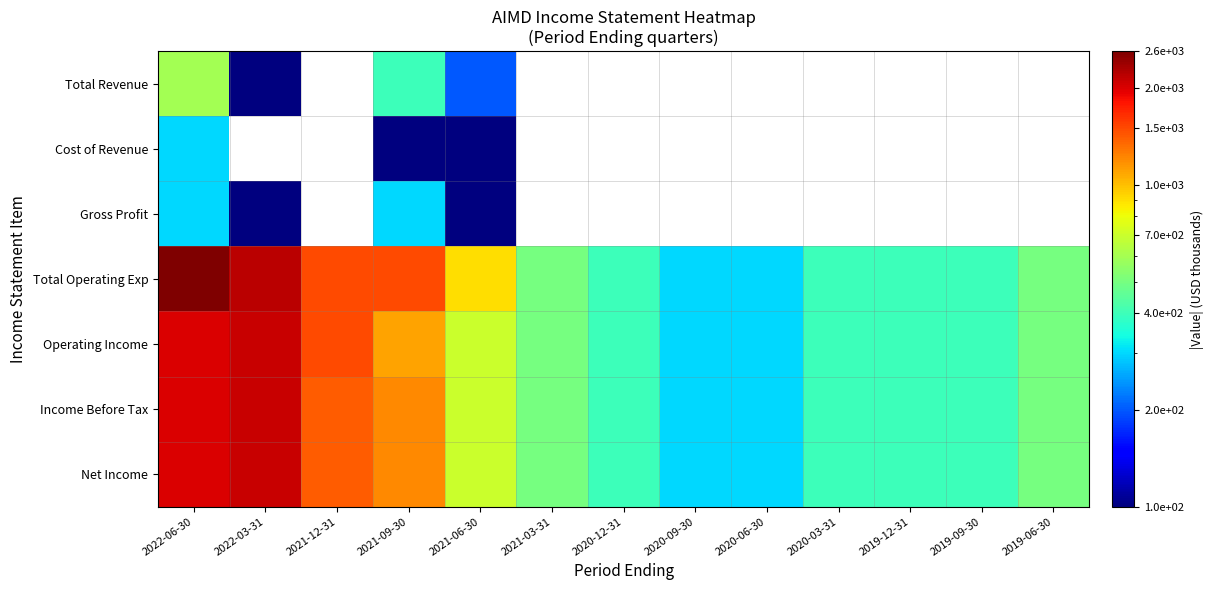

Between 2022-06-30 and 2019-06-30, which series saw the biggest shift?

Total Operating Exp